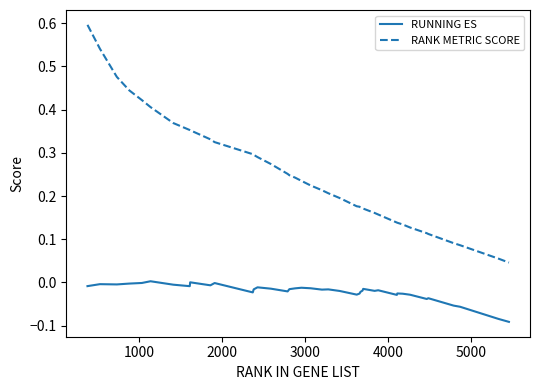

Does the chart have visible grid lines?

No